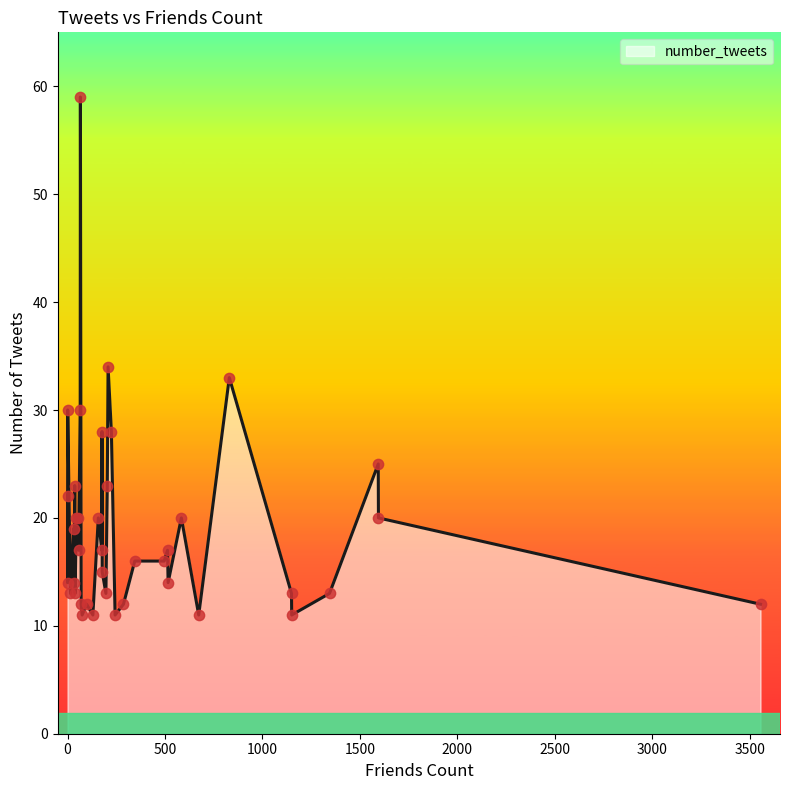

What is the ratio of the value at 66 to the value at 15?

4.5